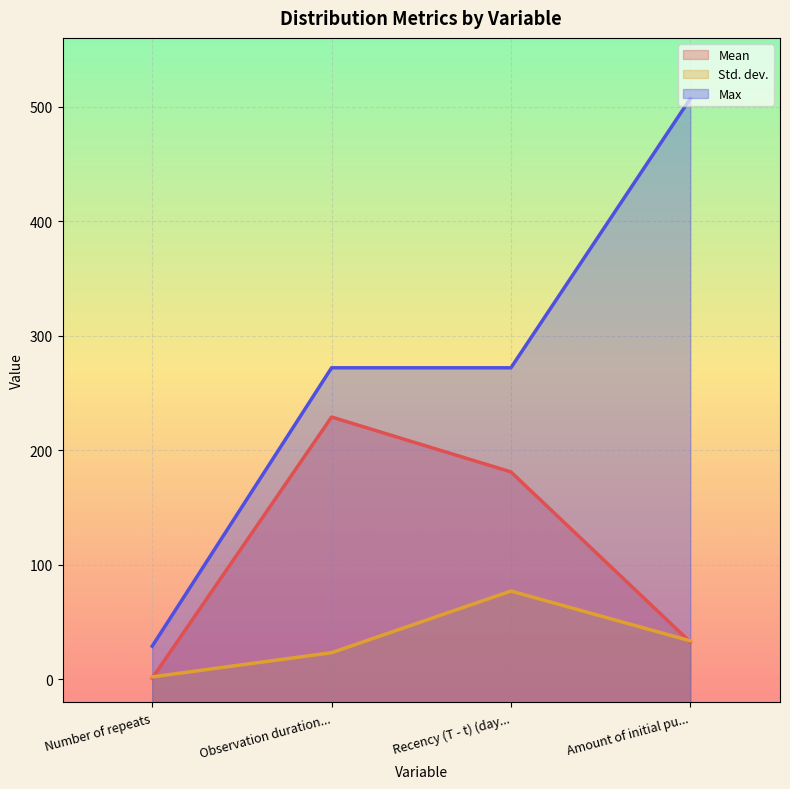

What is the label of the 4th point from the right?

Number of repeats